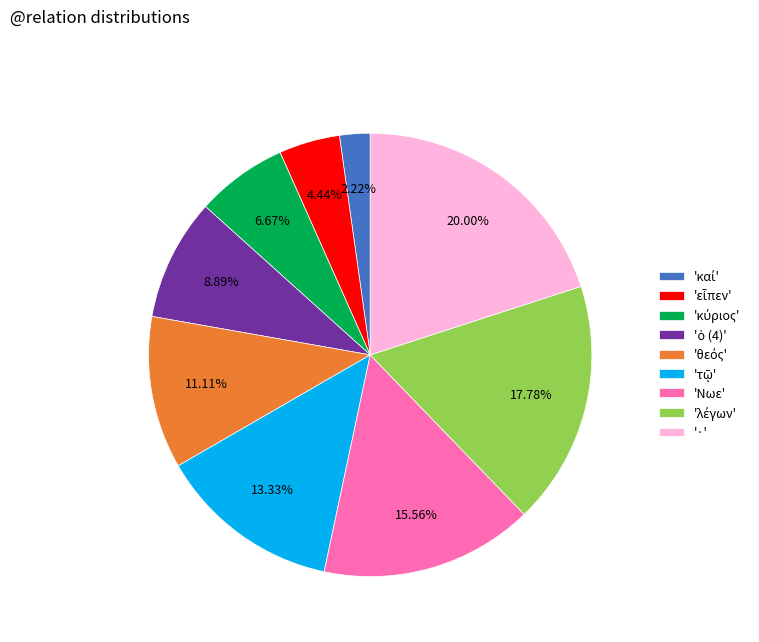

Which category has the biggest portion of the pie?

'·'